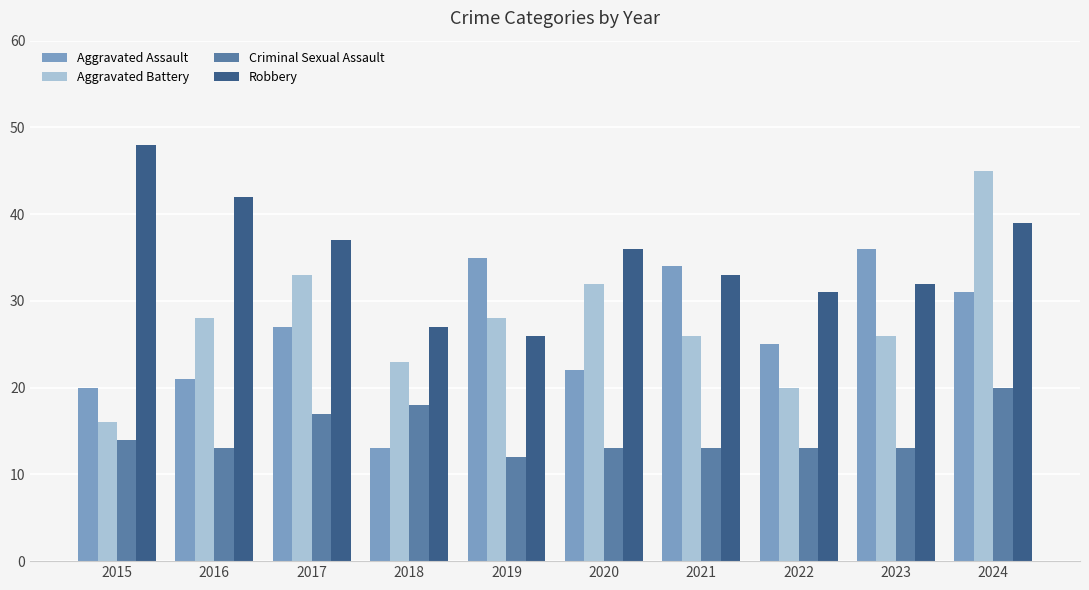

Reading left to right, list all the values displayed in this chart.

Aggravated Assault: 20	21	27	13	35	22	34	25	36	31
Aggravated Battery: 16	28	33	23	28	32	26	20	26	45
Criminal Sexual Assault: 14	13	17	18	12	13	13	13	13	20
Robbery: 48	42	37	27	26	36	33	31	32	39